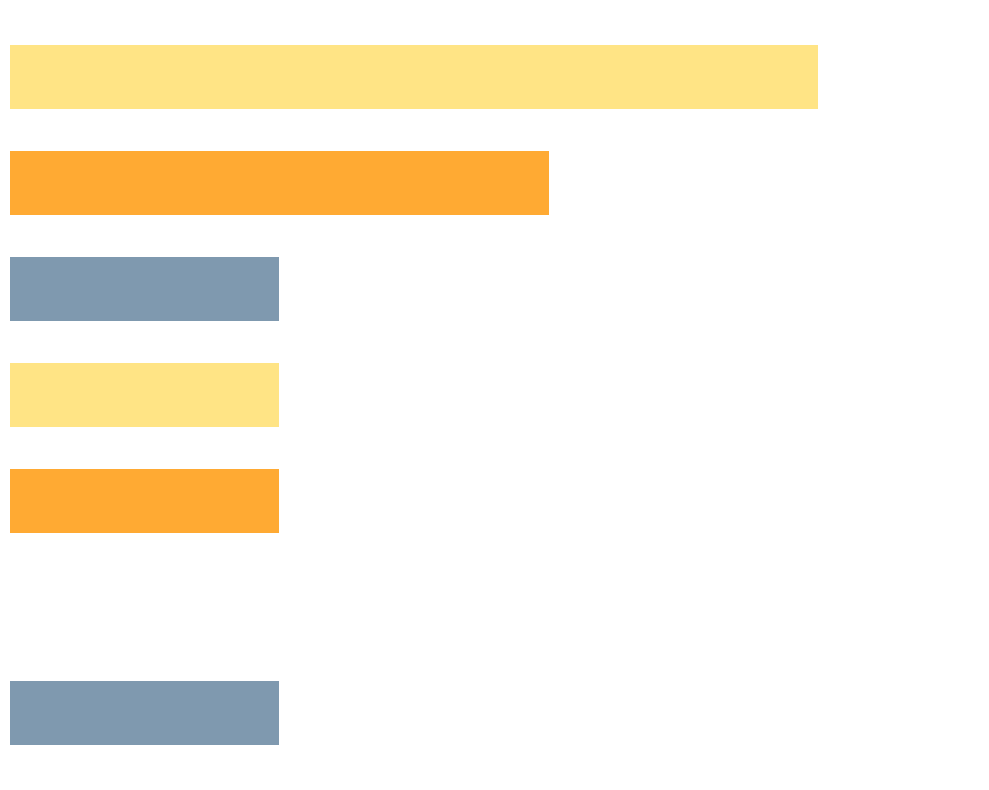

Are the bars grouped side by side (vs. stacked)?

No